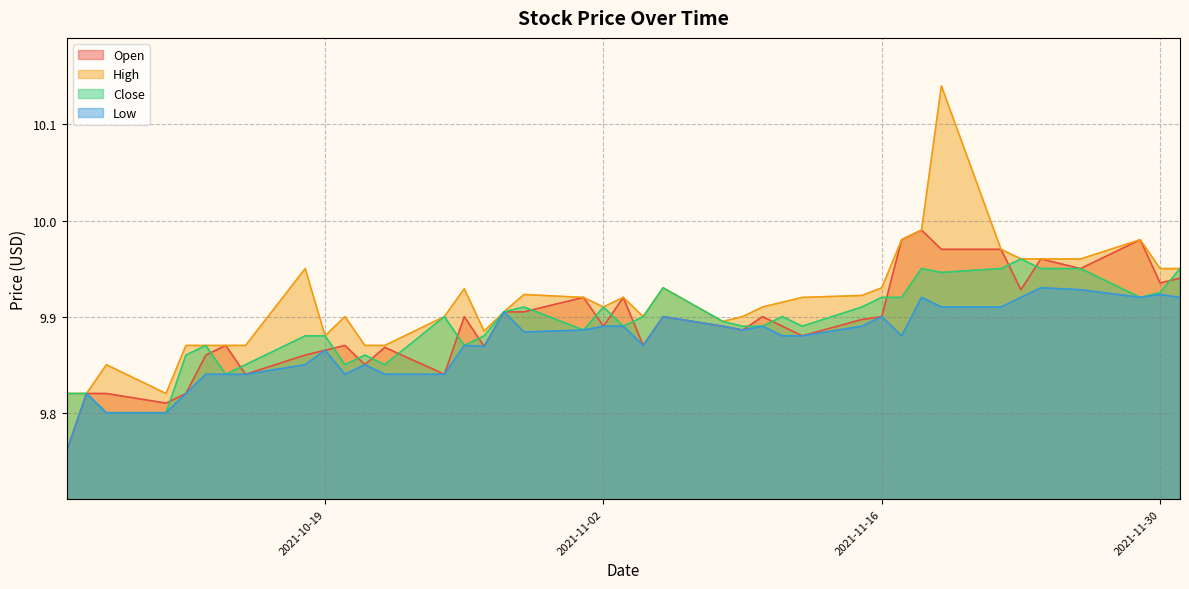

True or false: Open and Low intersect in this chart.

False